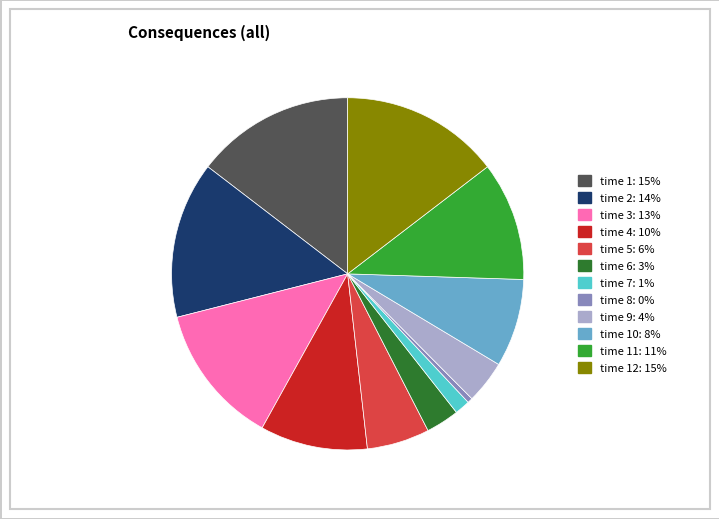

How many slices are in this pie chart?

12